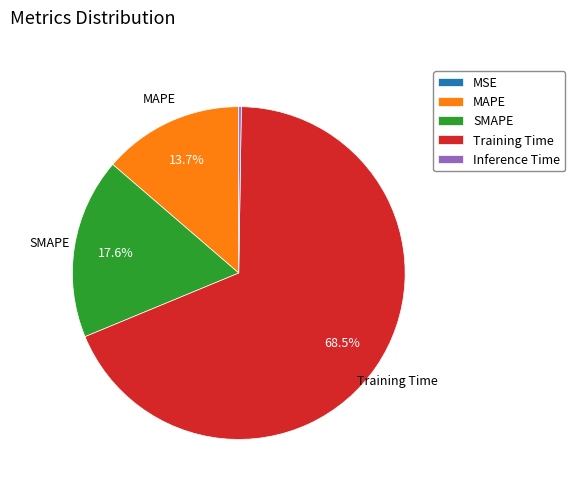

Do Training Time and MAPE together represent more than half of the pie?

Yes